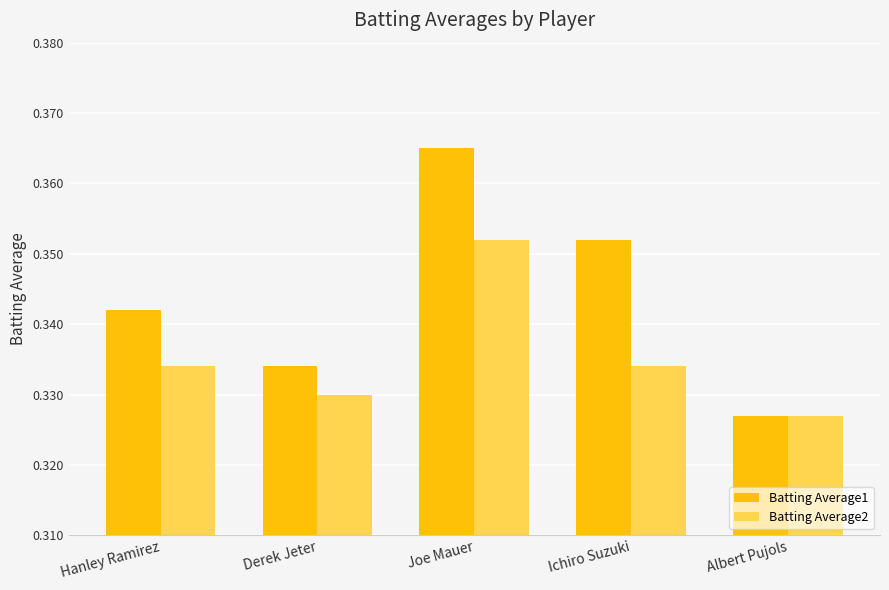

At which category does the chart reach its peak across all series?

Joe Mauer